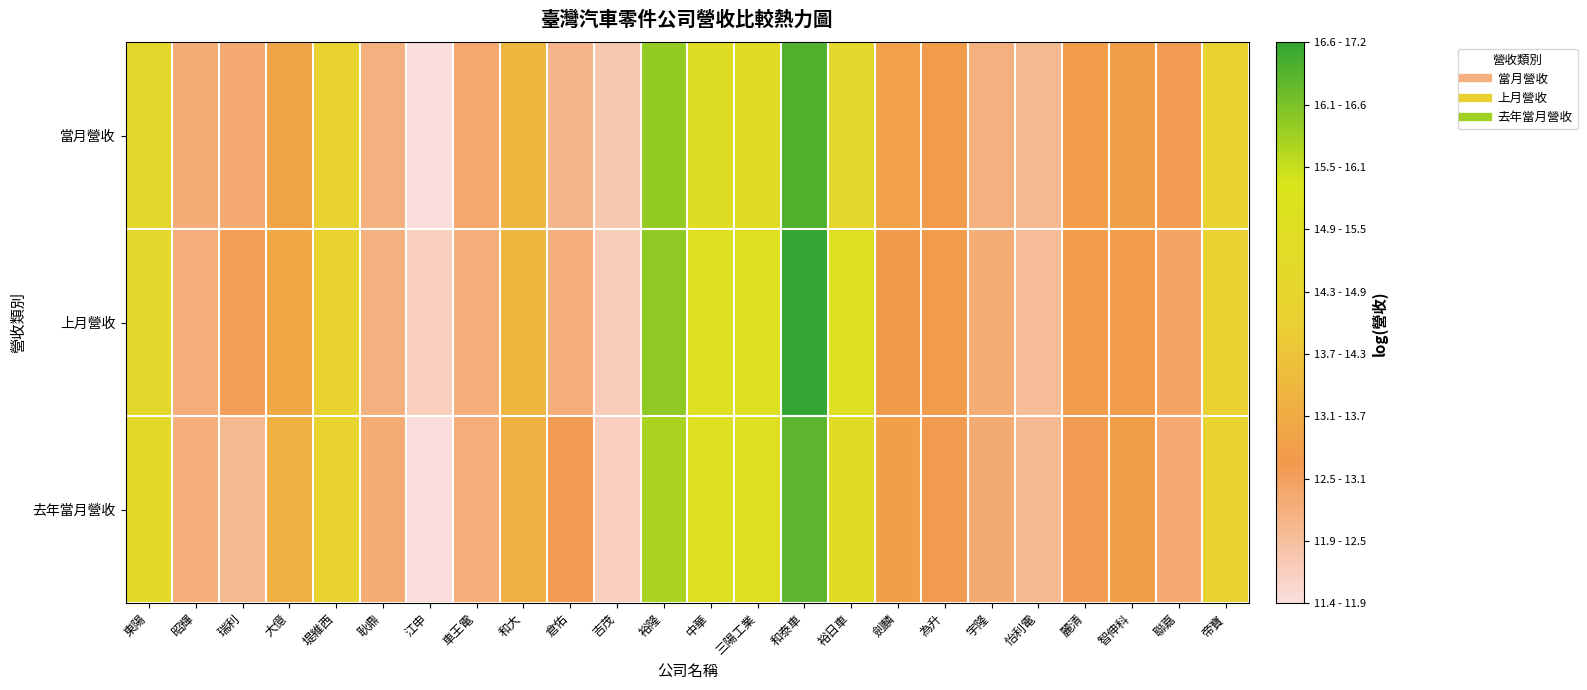

What is the smallest value displayed?

11.4